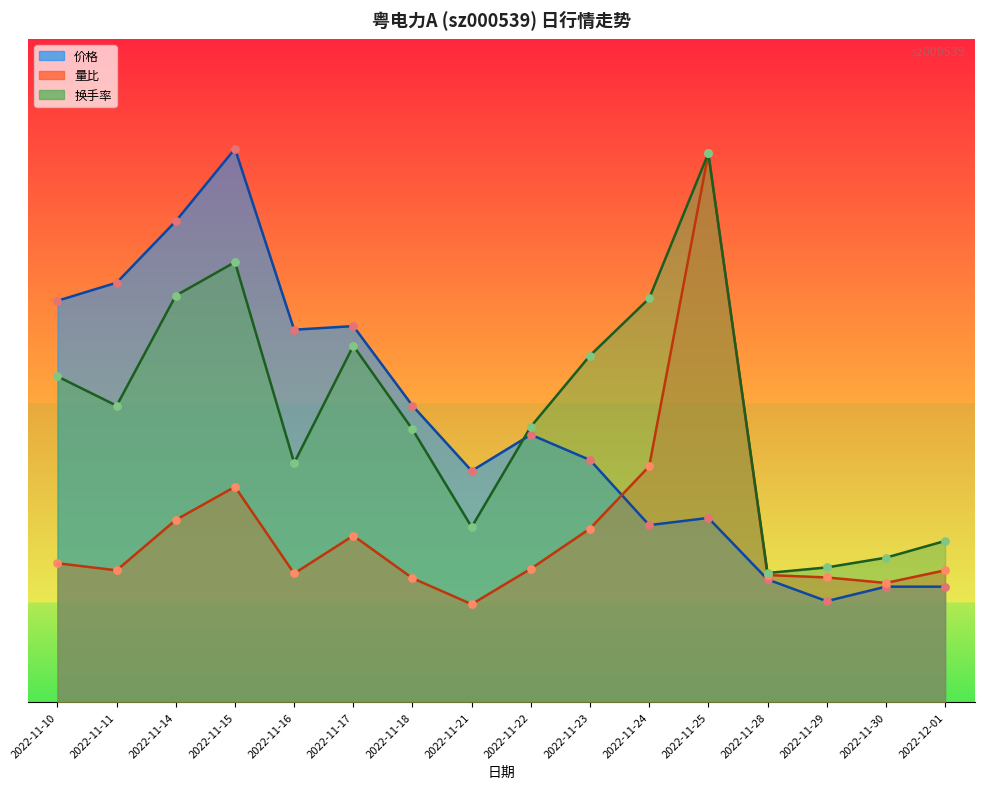

Is the value of 价格 at 2022-11-15 greater than the value of 换手率 at 2022-11-29?

Yes